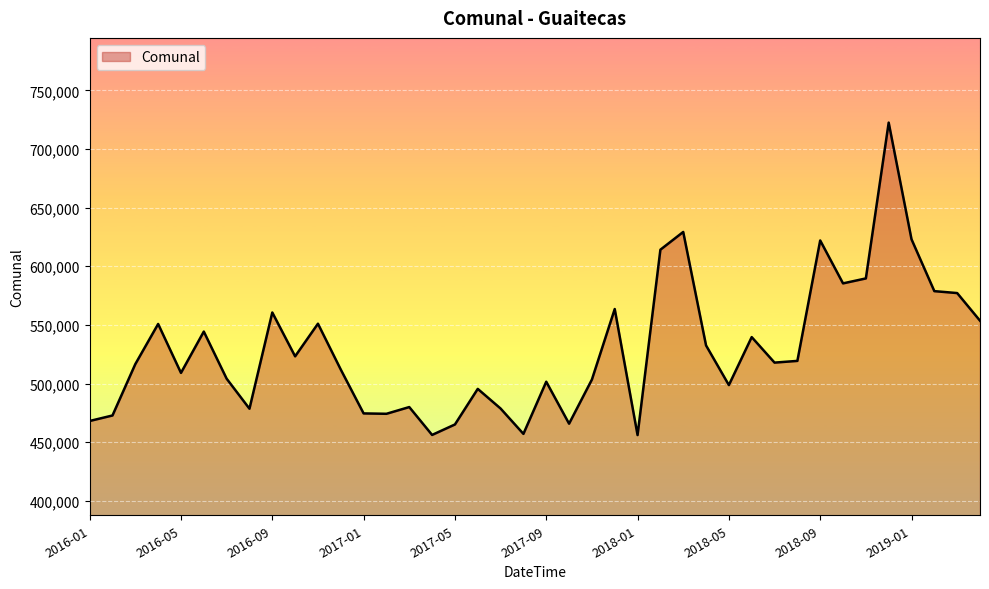

What is the difference between the maximum and minimum values?

266486